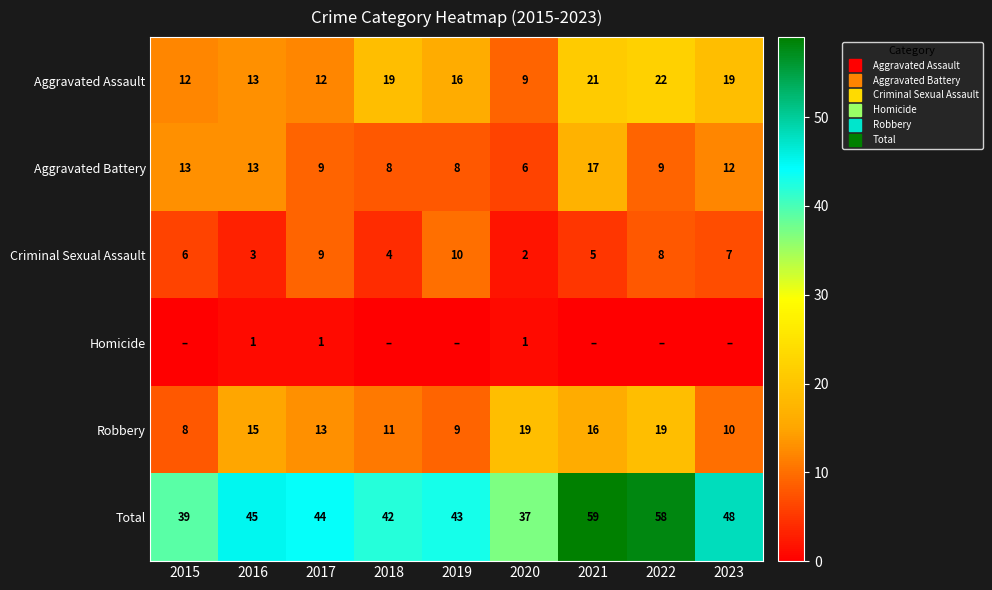

Is the value of Aggravated Battery at 2018 greater than the value of Robbery at 2021?

No